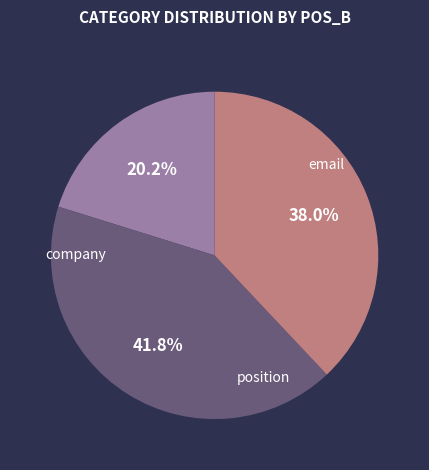

Approximately how many times larger is the value at position compared to email?

1.9